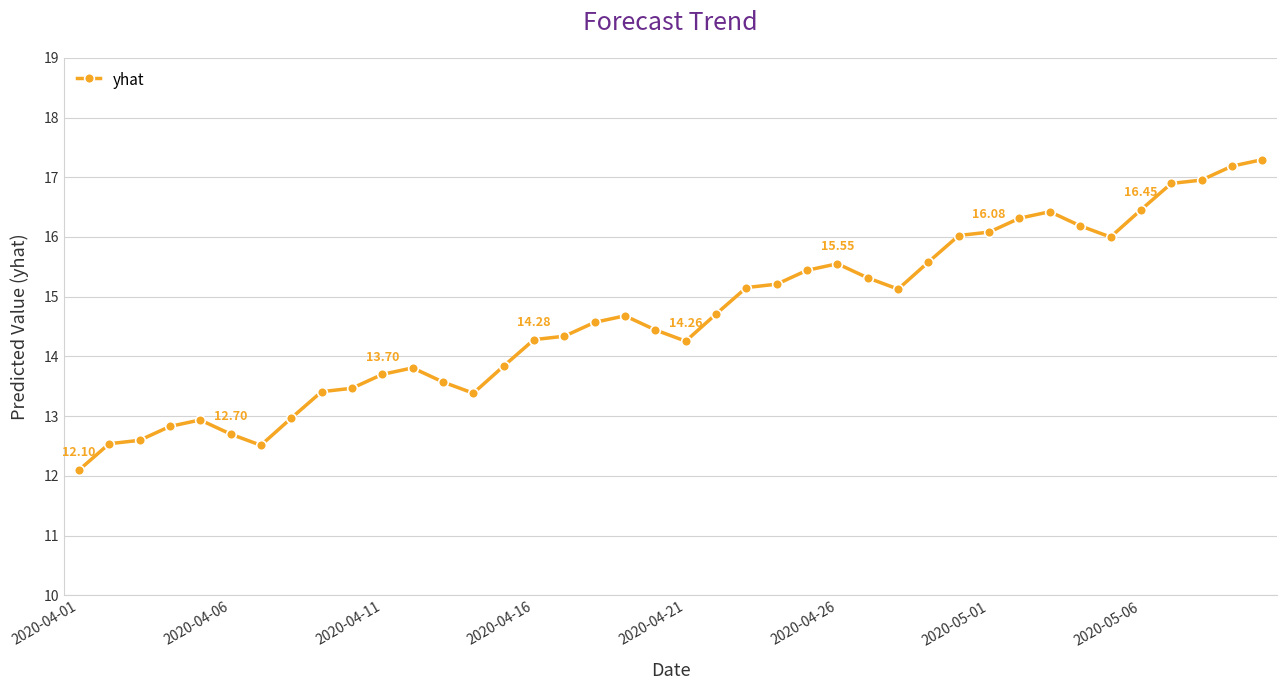

How many data points are above 14?

25